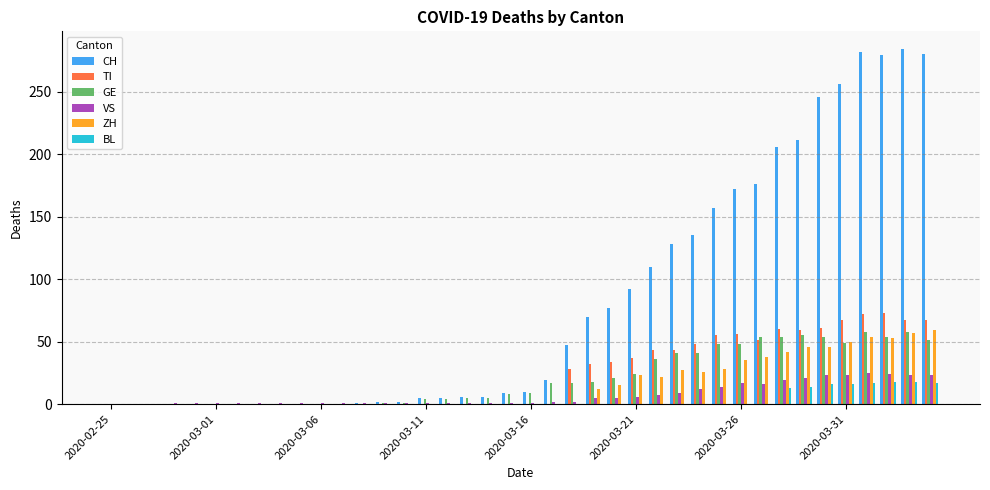

Which series has the largest total across all categories?

CH